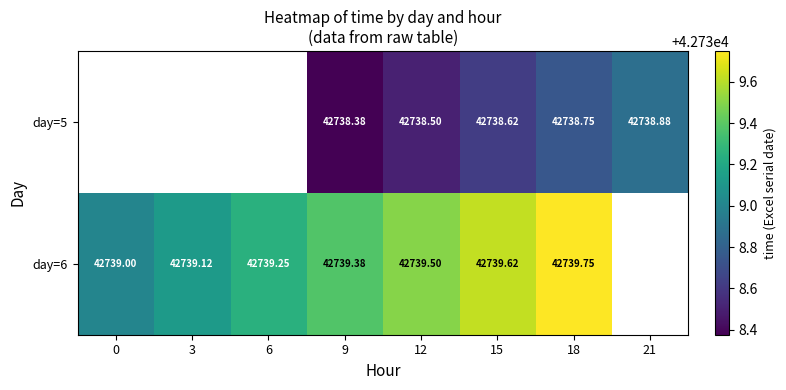

Is the value of day=5 at 12 greater than the value of day=6 at 0?

No